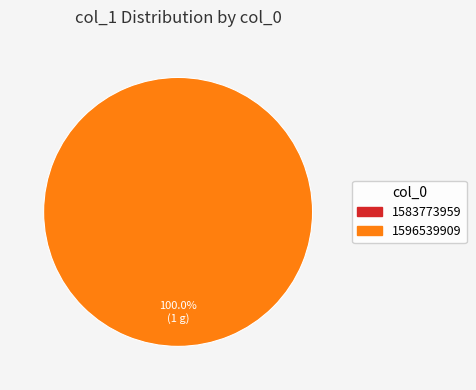

How many segments does this pie chart have?

2